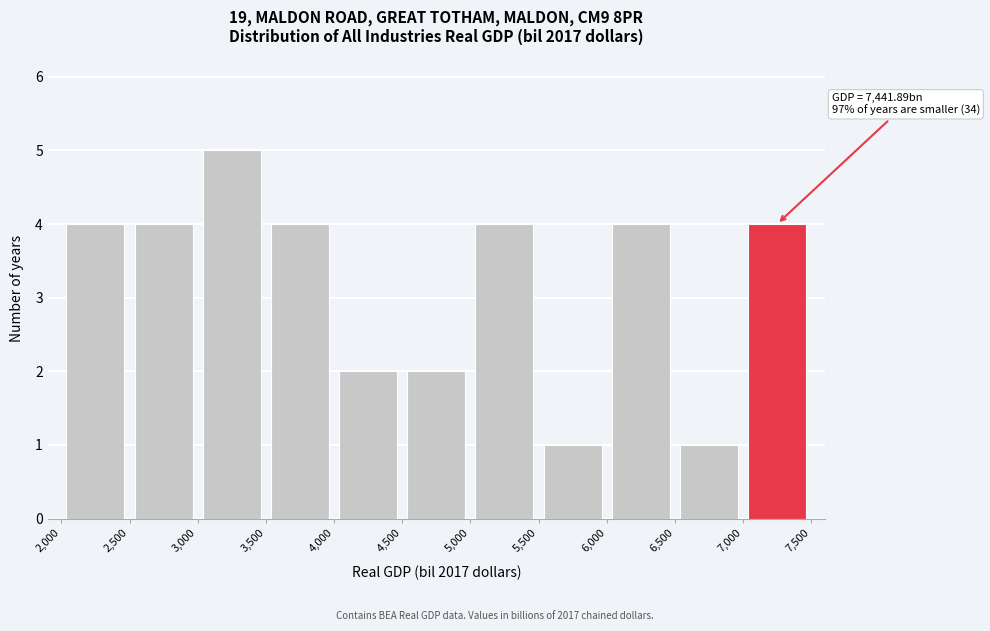

Over which range of the x-axis is the bar tallest?

3,000 to 3,500